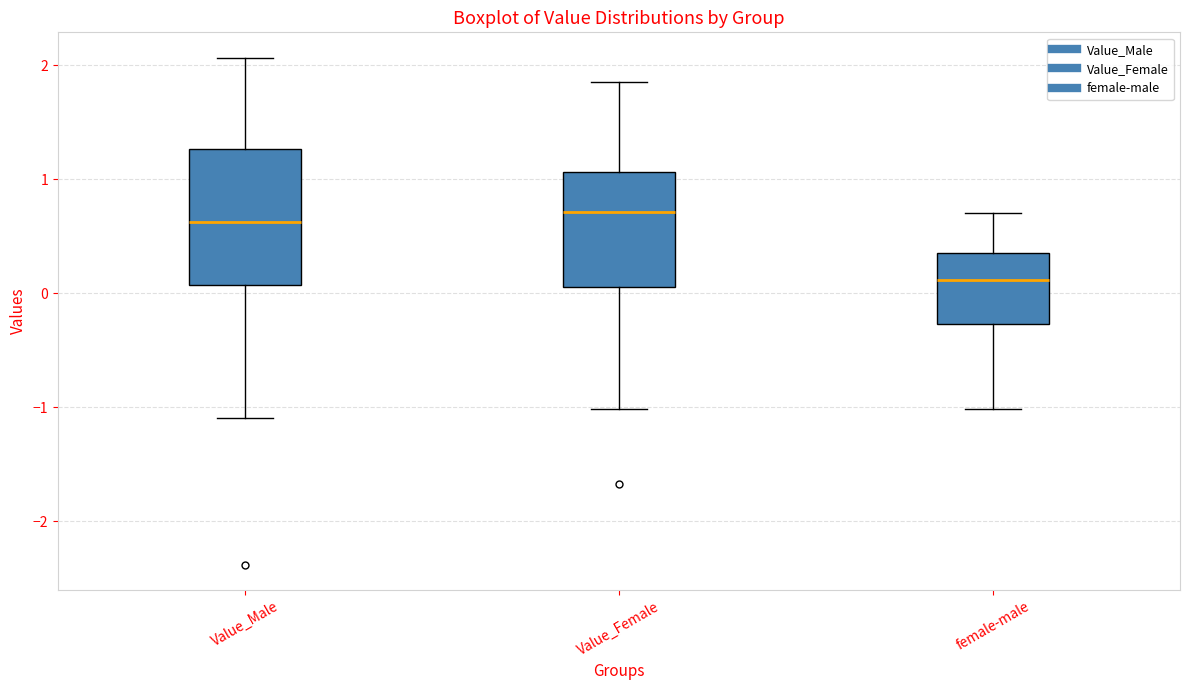

Where does the median line of the box for female-male sit on the y-axis? The values are not printed on the chart, so give them approximately, as read against the axis.

0.1